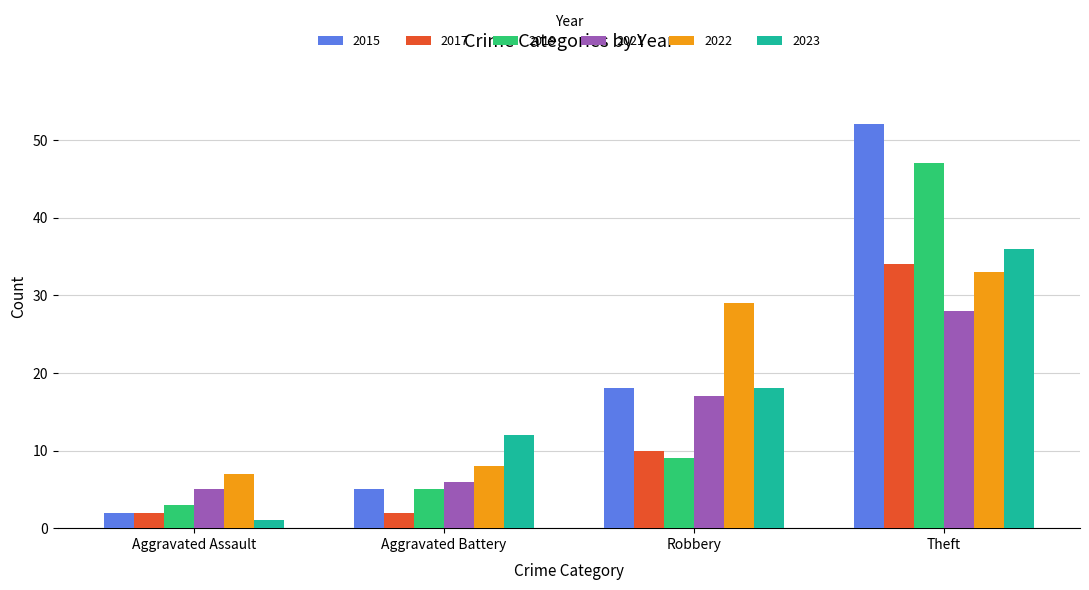

What position from the right is Robbery?

2